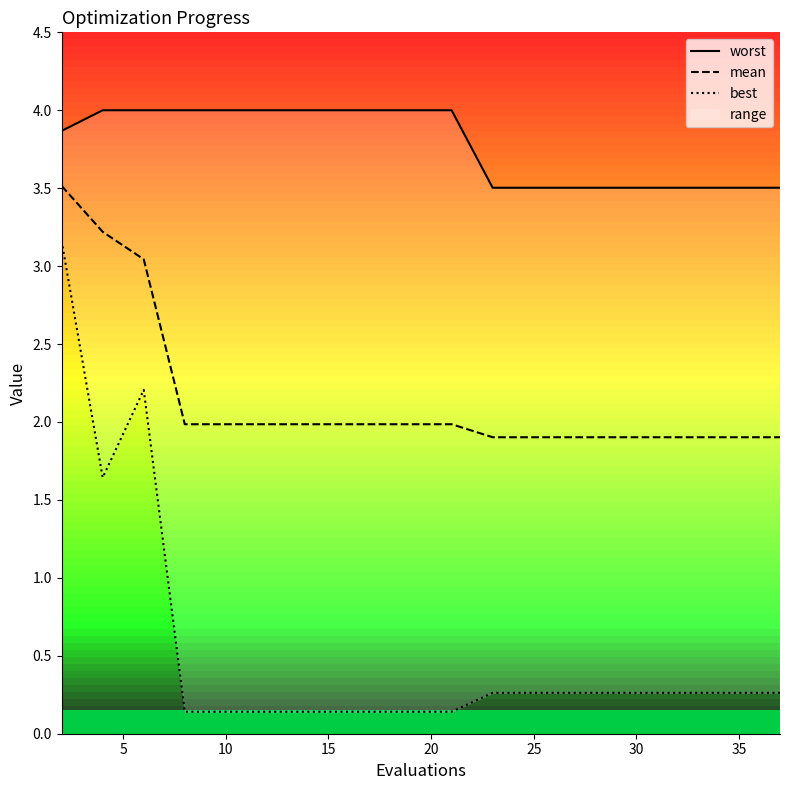

What is the maximum value for mean?

3.5